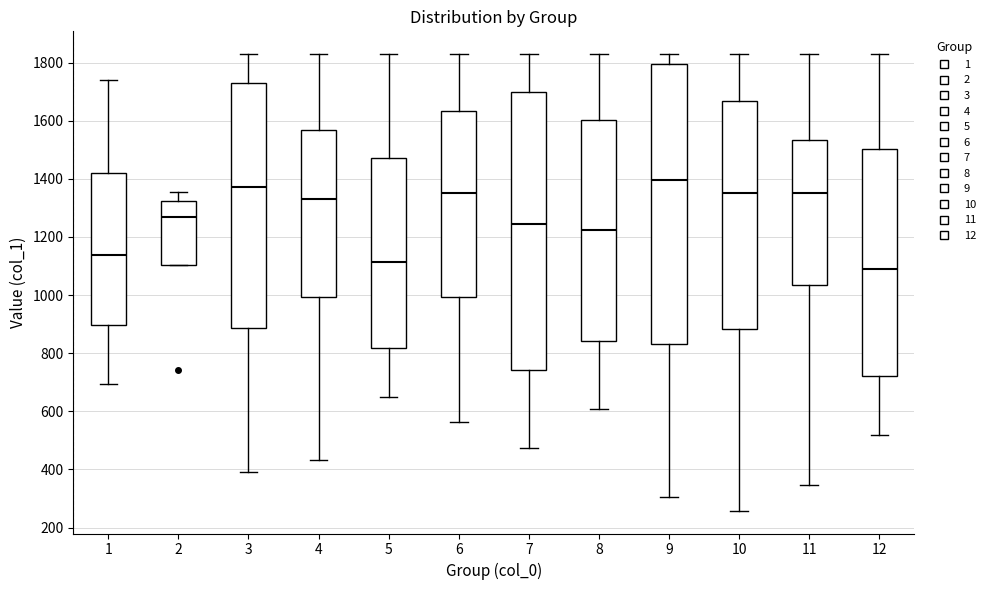

Which box's median line is the highest?

9